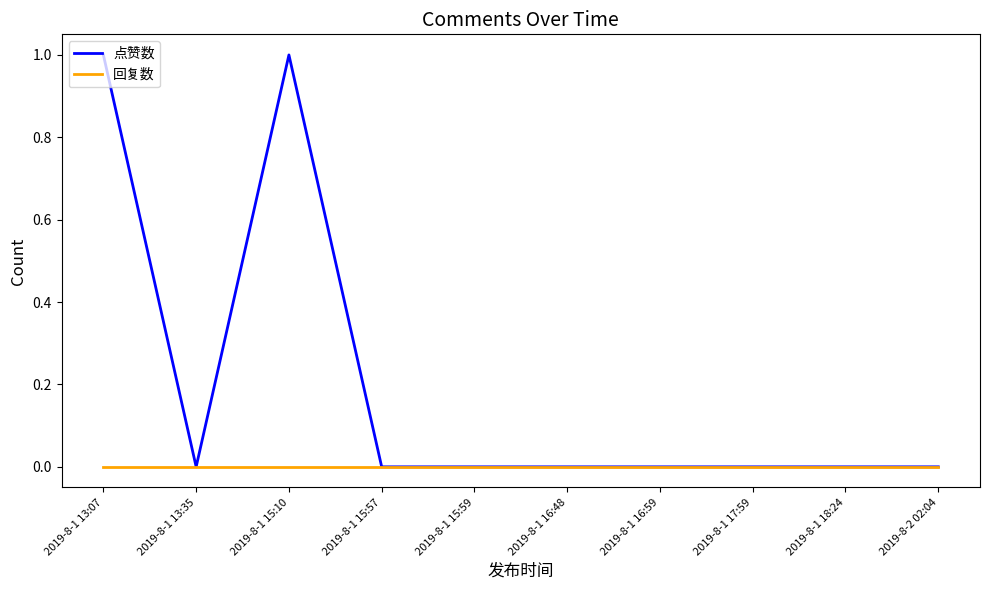

Count the 点赞数 values in the range 0 to 1.

10